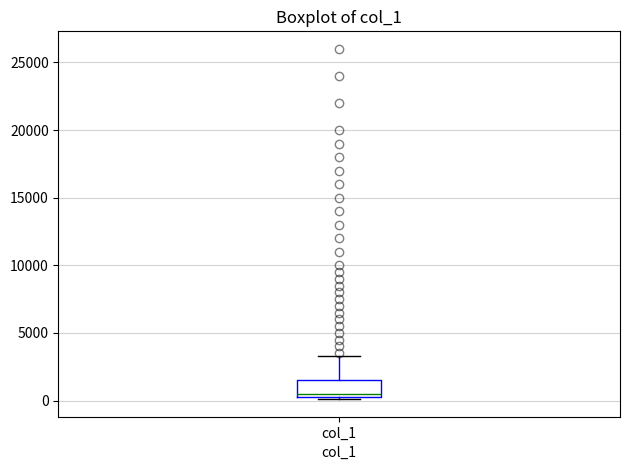

Transcribe this box plot: give where the median line is, the range the box spans, and where the two whiskers end, as read against the y-axis. The values are not printed on the chart, so give them approximately, as read against the axis.

median 500, box 0 to 1500, whiskers 0 to 3500